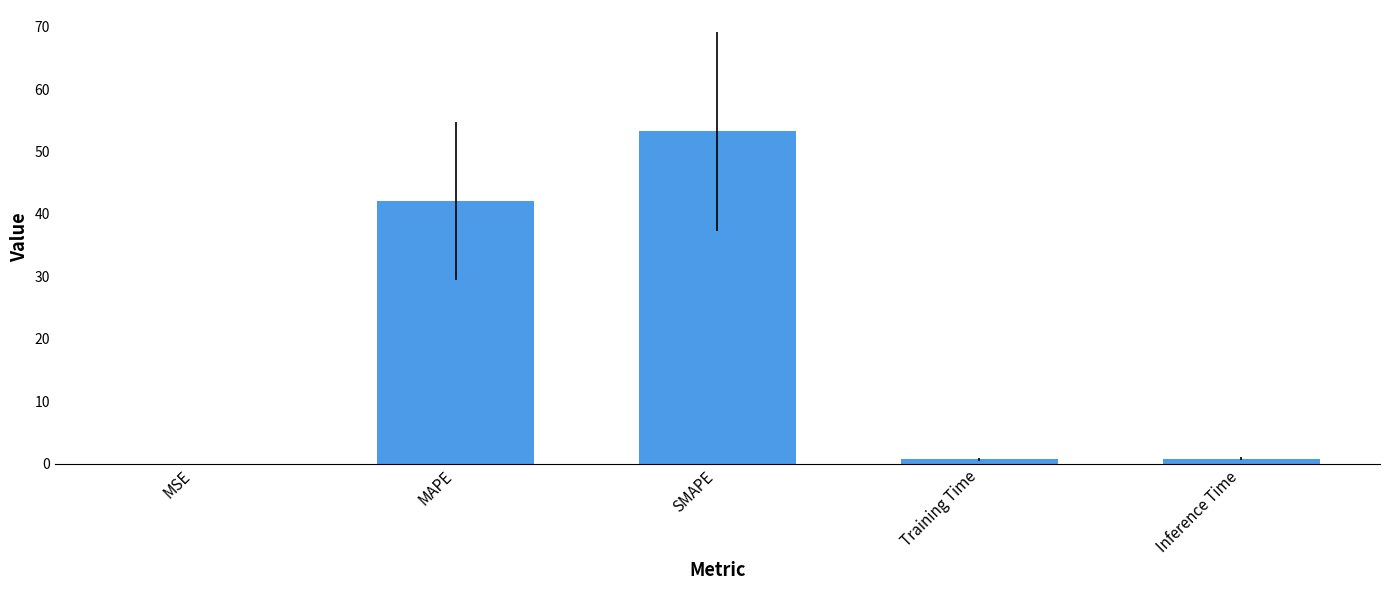

Which label corresponds to the largest value in the chart?

SMAPE